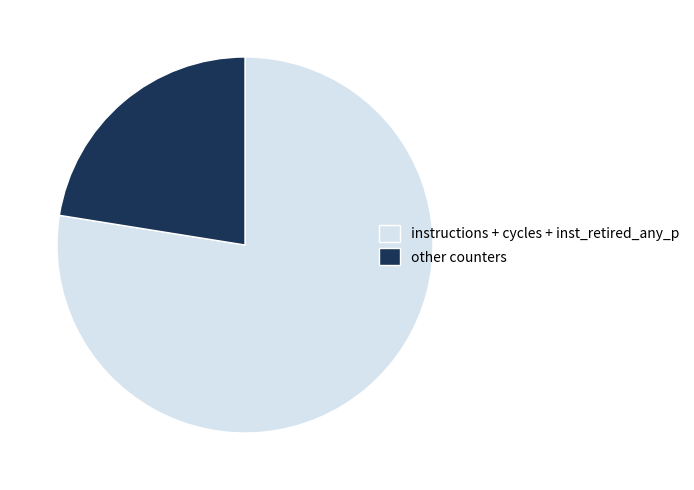

True or false: other counters accounts for 11% of the total.

False